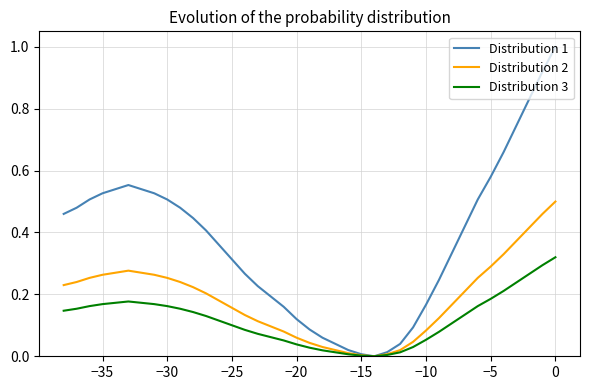

List the series in order of their peak value, lowest first.

Distribution 3, Distribution 2, Distribution 1